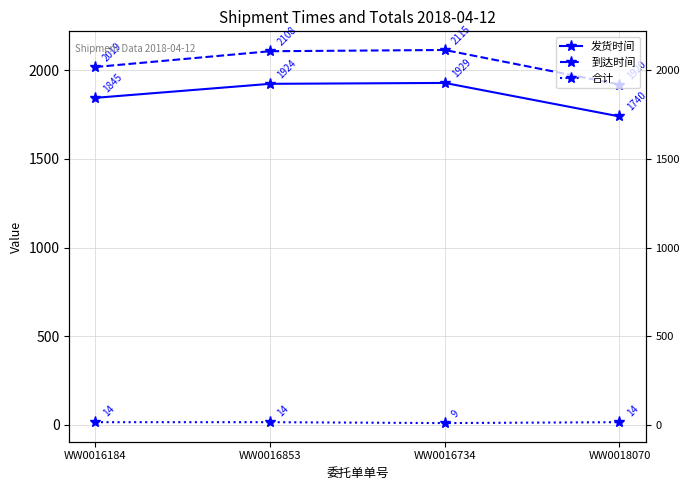

What is the label of the 3rd point from the left?

WW0016734